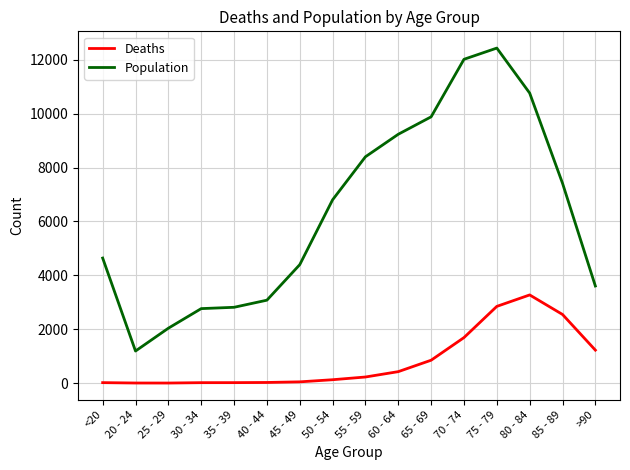

The Deaths series shows 17 at 30 - 34. True or false?

True